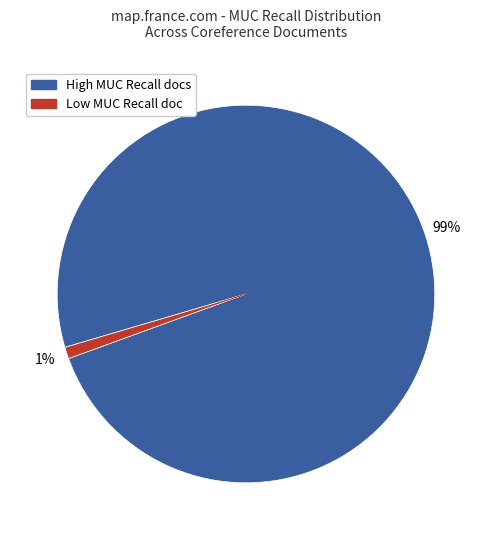

Is there a majority slice in this chart?

Yes